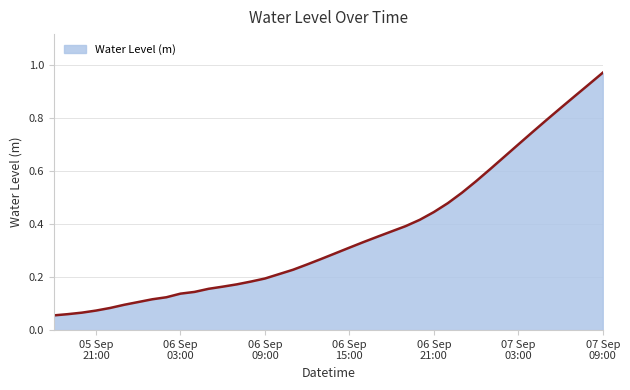

Which has a higher value, 2025-09-06 15:00:00 or 2025-09-06 04:00:00?

2025-09-06 15:00:00